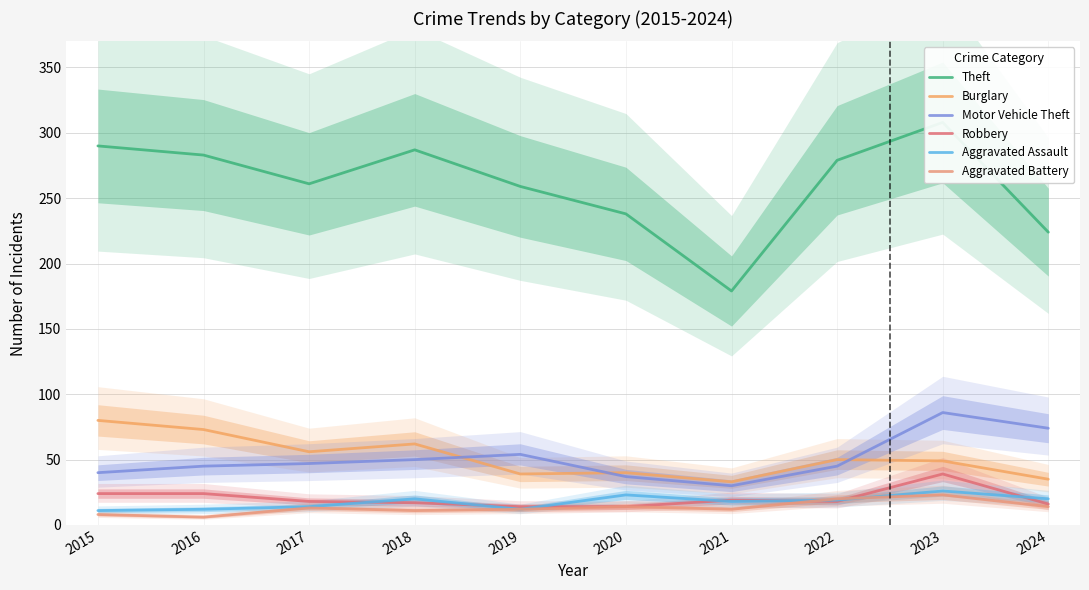

How many lines are shown in the chart?

6